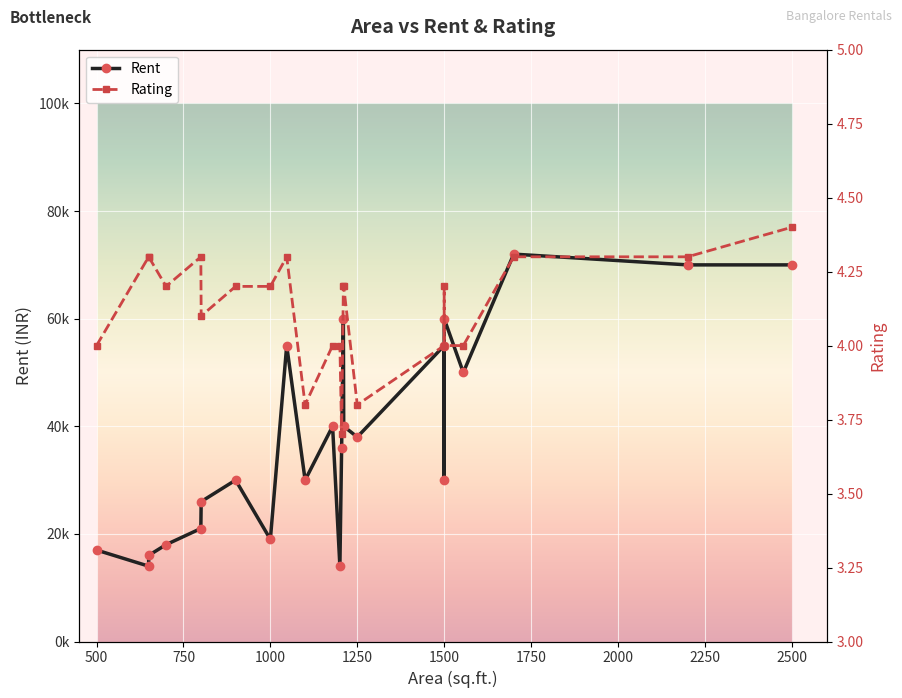

How many lines are shown in the chart?

2